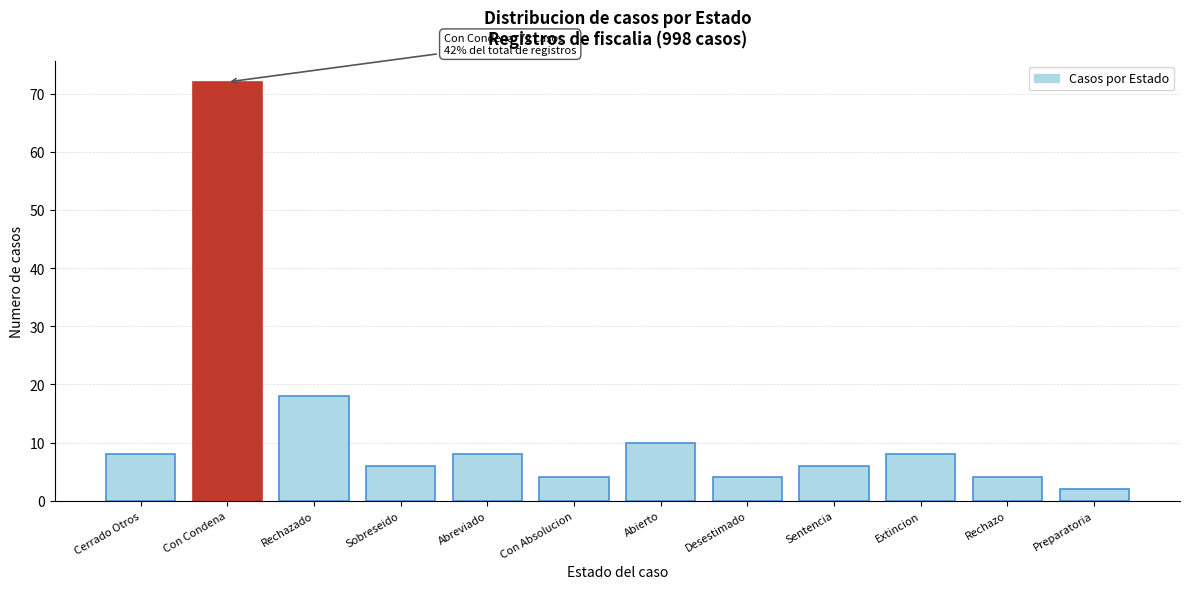

Reading left to right, list all the values displayed in this chart.

Cerrado Otros=8	Con Condena=72	Rechazado=18	Sobreseido=6	Abreviado=8	Con Absolucion=4	Abierto=10	Desestimado=4	Sentencia=6	Extincion=8	Rechazo=4	Preparatoria=2